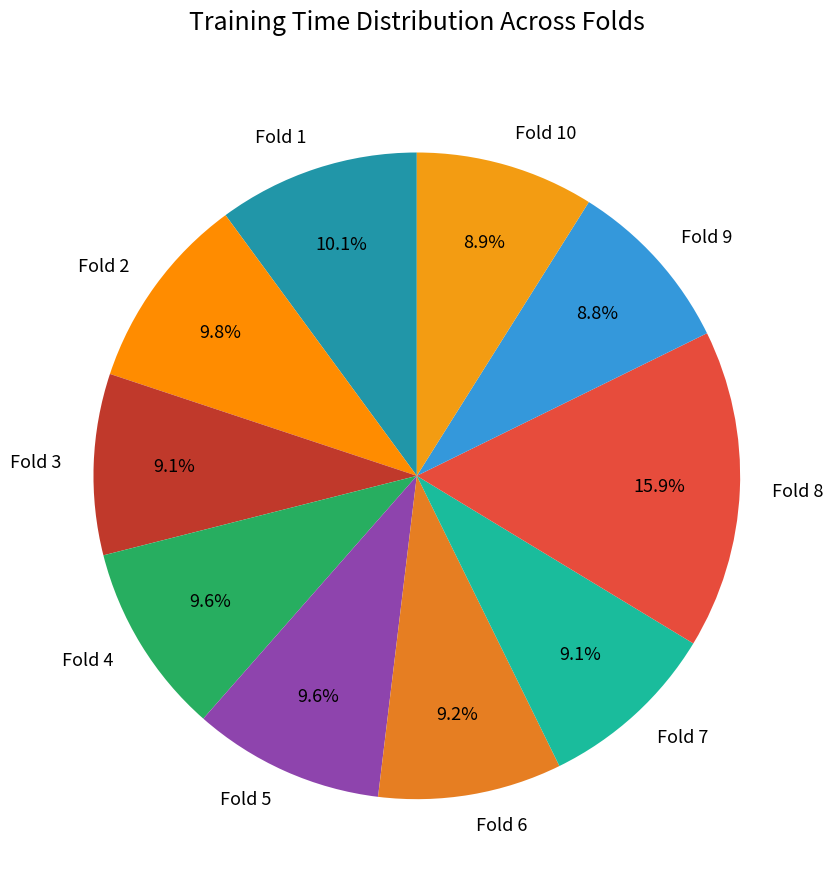

To the nearest percent, what portion does Fold 8 represent?

16%